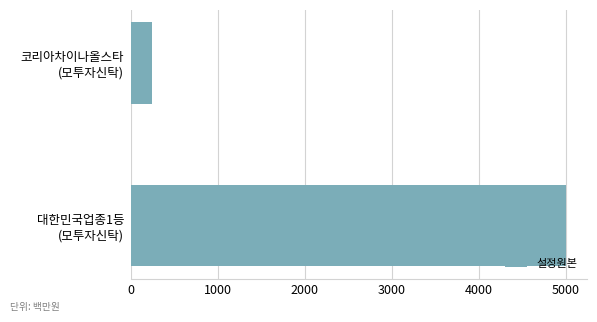

What is the minimum value shown in the chart?

241